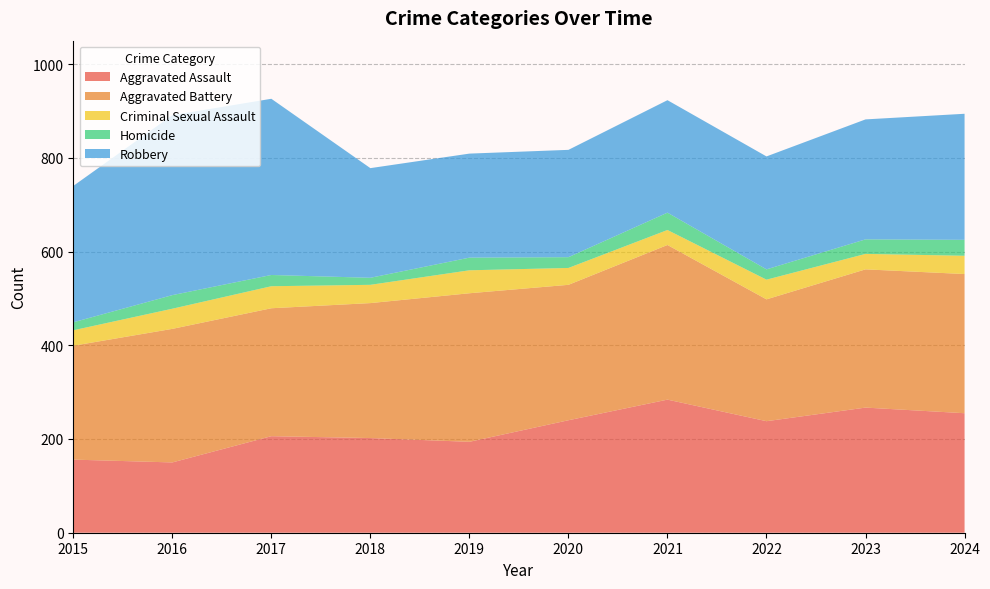

Reading left to right, what are all the values shown in this chart?

Aggravated Assault: 156	150	206	202	194	240	284	238	267	255
Aggravated Battery: 243	285	273	288	317	289	330	260	295	297
Criminal Sexual Assault: 33	43	47	39	49	36	32	42	33	39
Homicide: 17	29	24	15	27	23	37	22	31	34
Robbery: 291	384	376	234	222	229	240	241	256	269